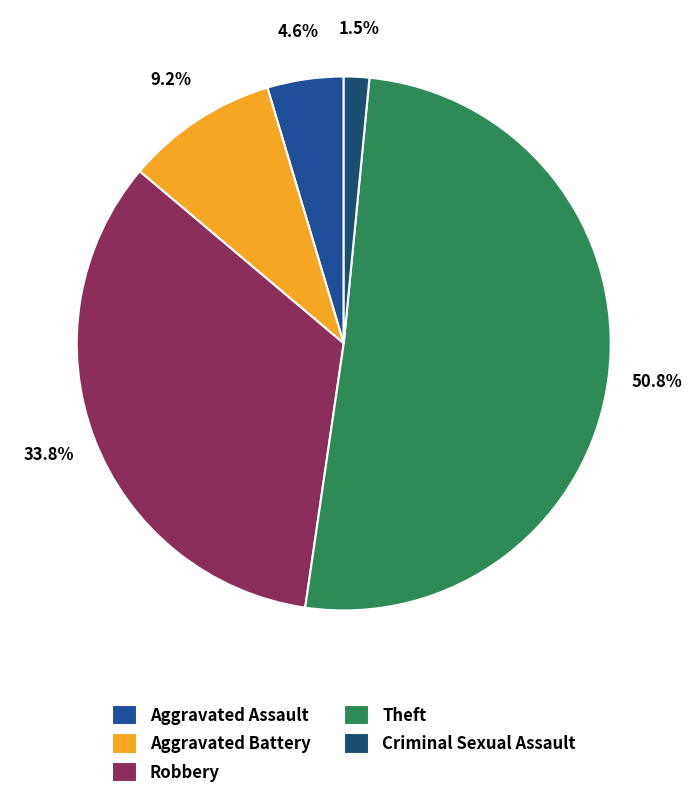

Is the sum of Criminal Sexual Assault and Aggravated Assault greater than half?

No